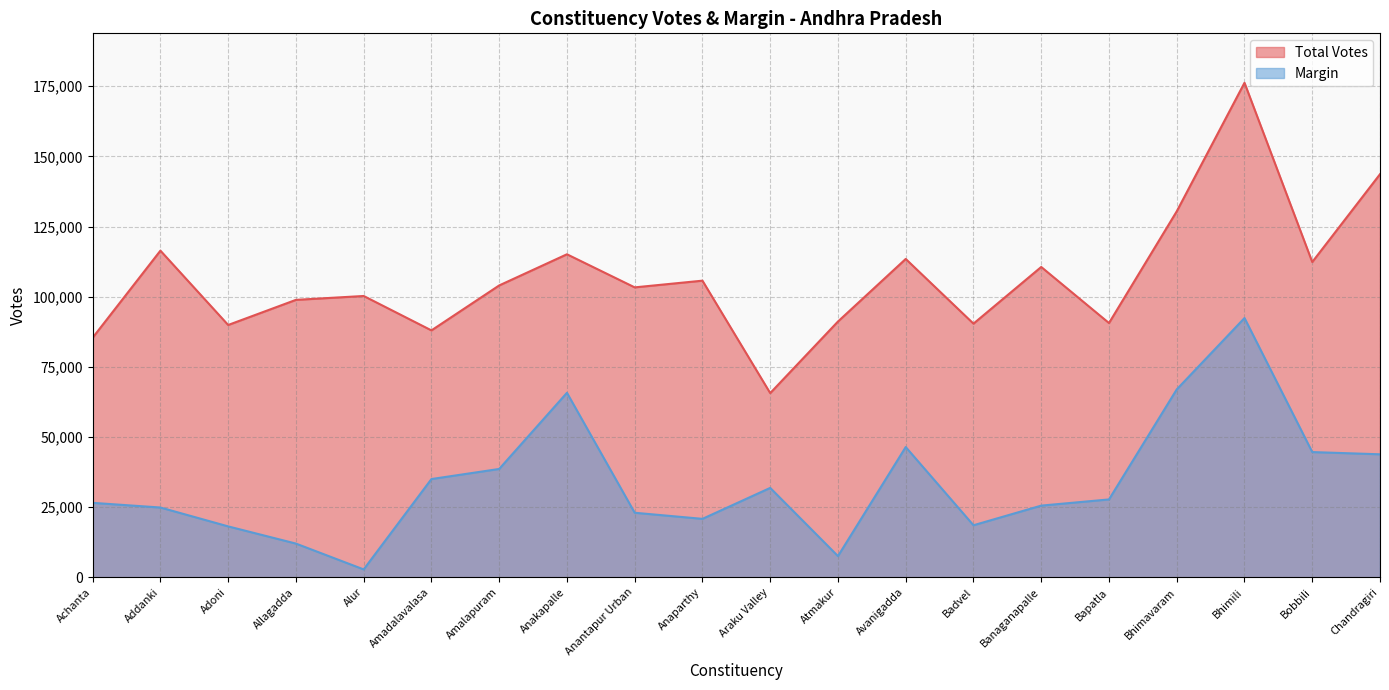

How many values in the Margin series are below 27768?

10